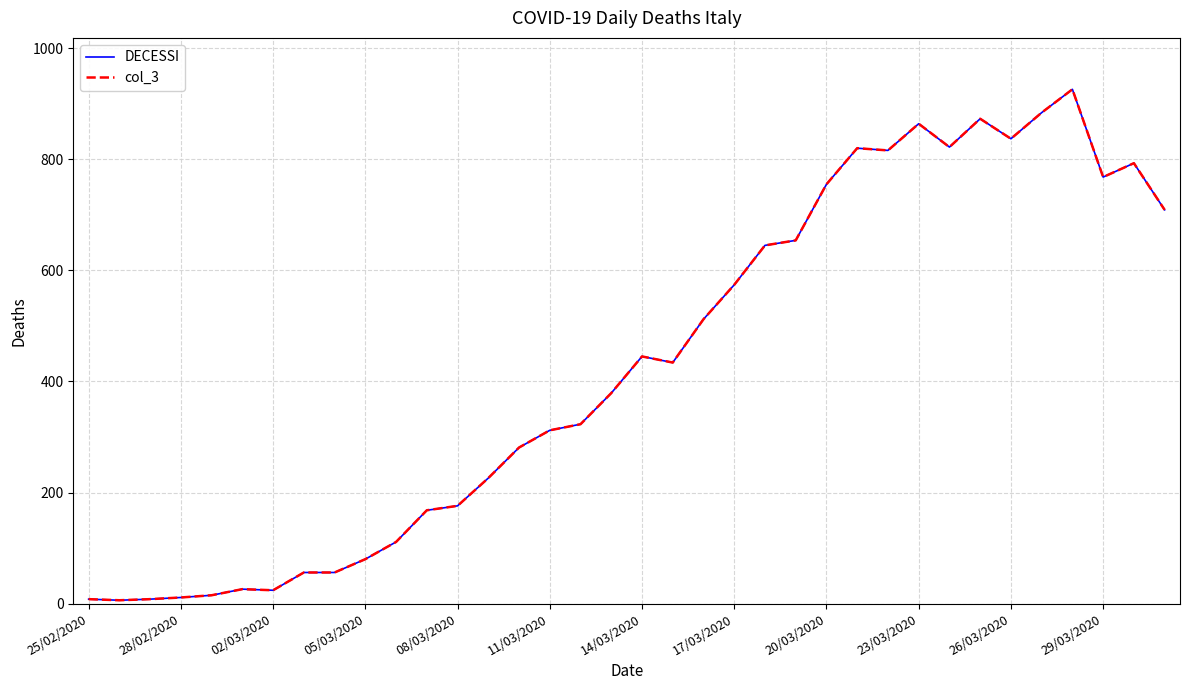

Does the chart have visible grid lines?

Yes